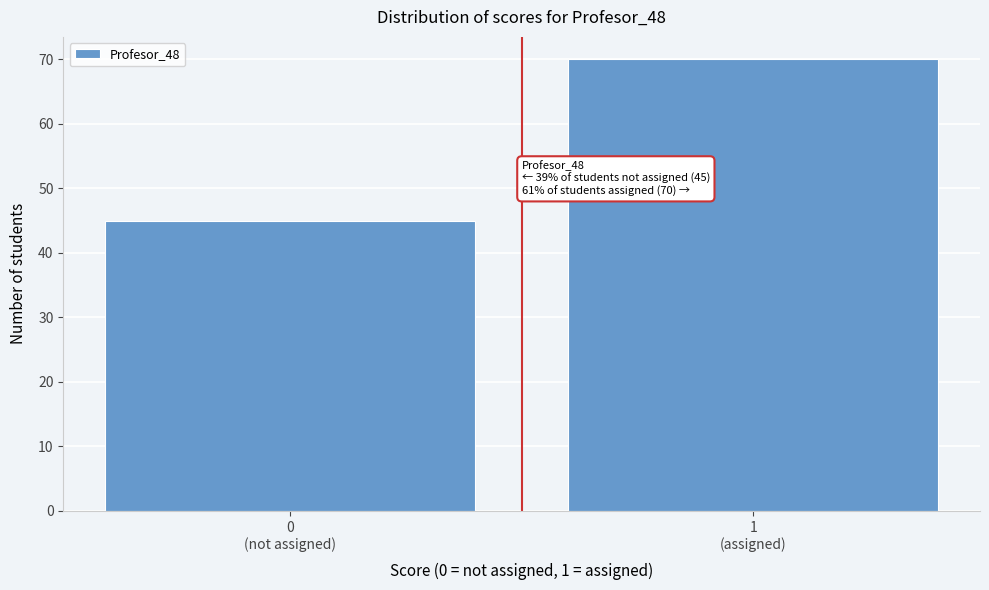

What is the average value?

58